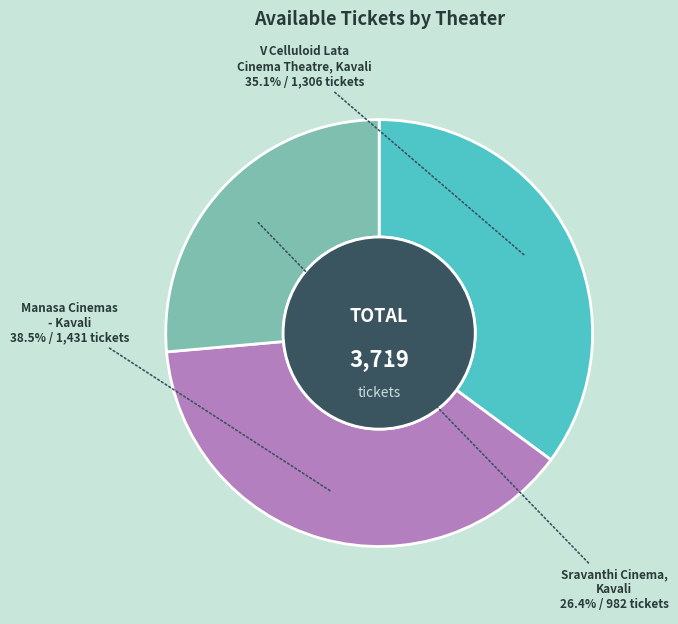

Is there a majority slice in this chart?

No